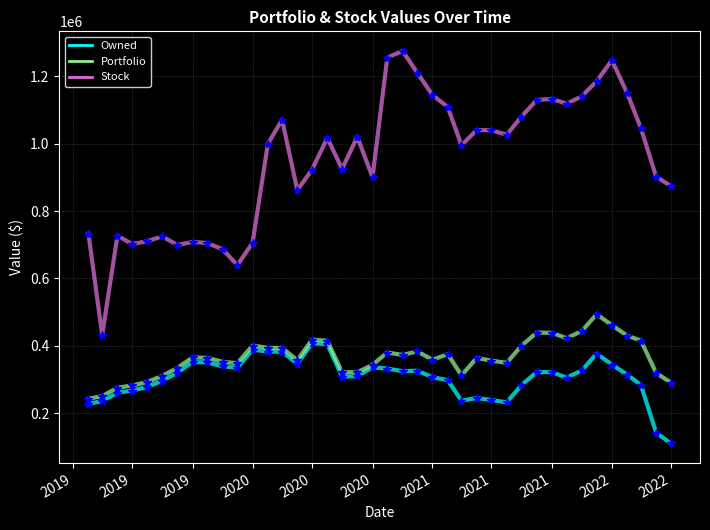

Which series has the largest range (max minus min)?

Stock